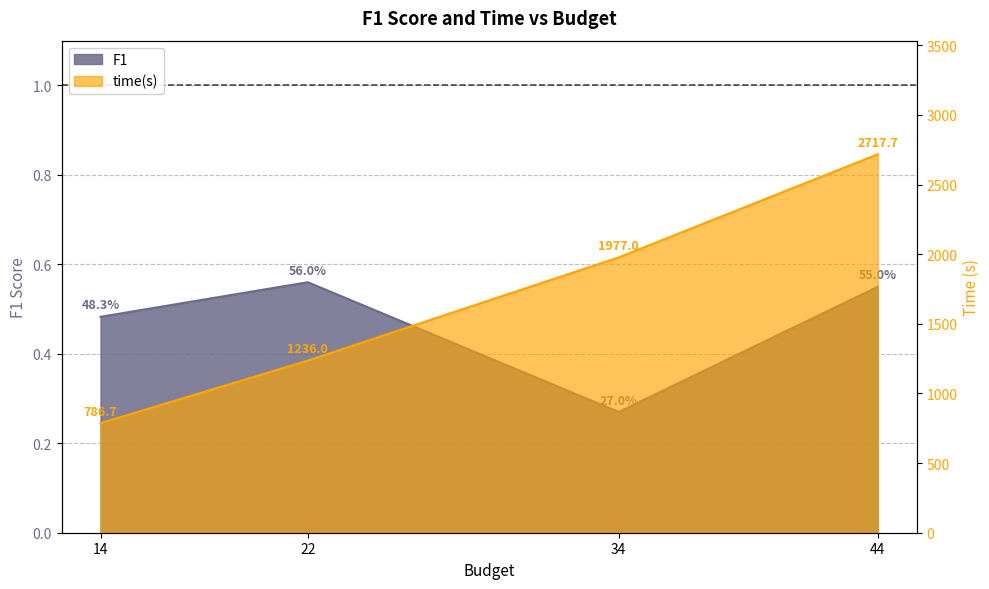

How many data points in time(s) are above 1976?

2